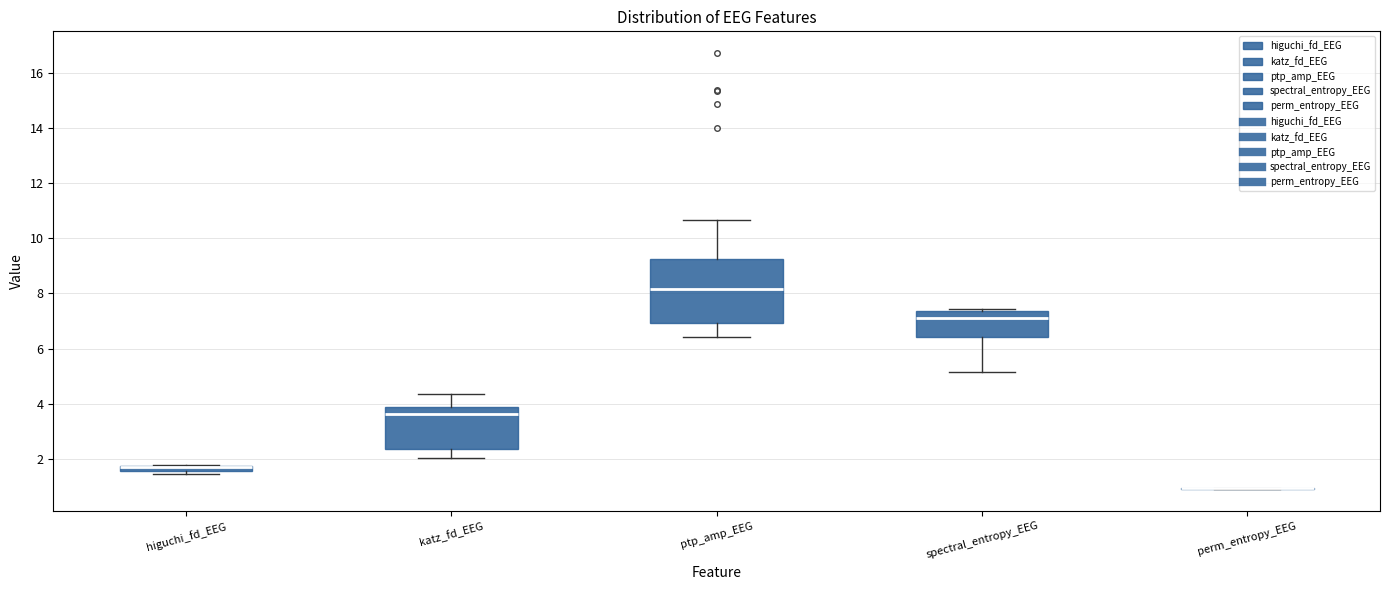

Where is the lower edge of the box for ptp_amp_EEG on the y-axis? The values are not printed on the chart, so give them approximately, as read against the axis.

7.0